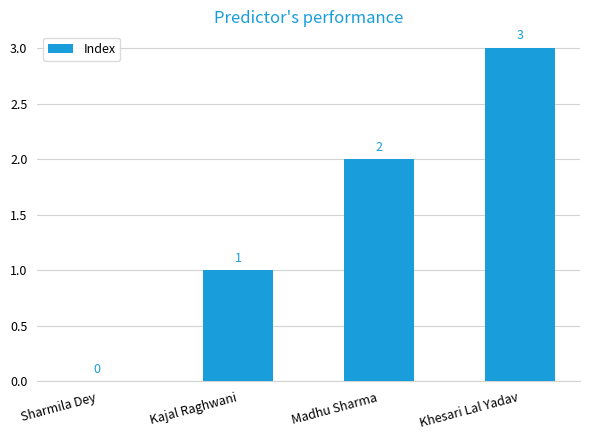

Is it true that the value at Madhu Sharma is 2?

True